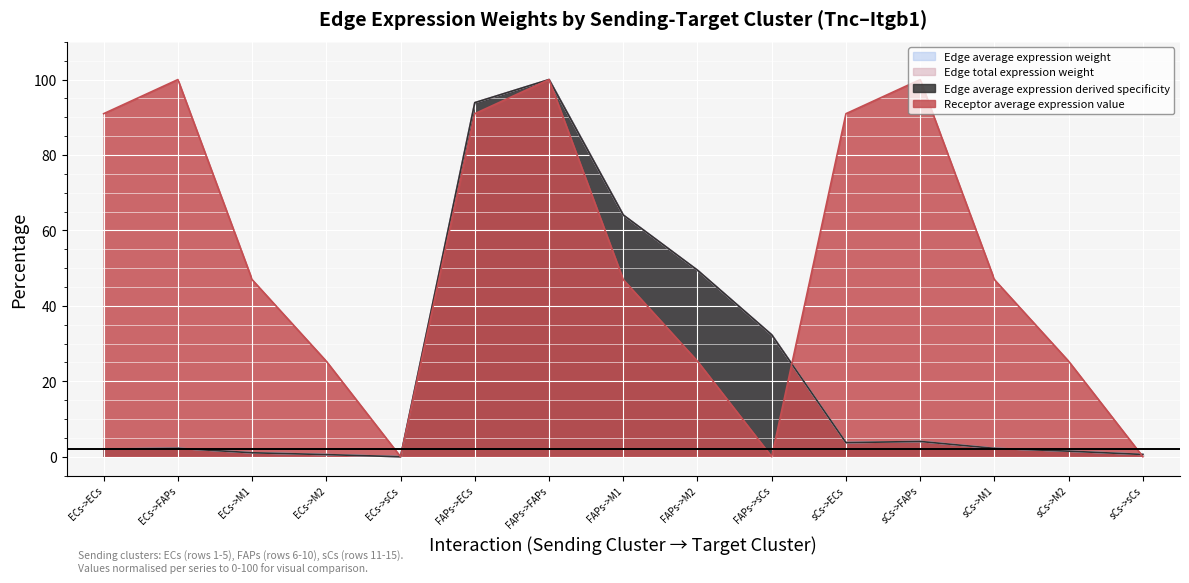

How many data points in Edge average expression derived specificity are less than 2?

5